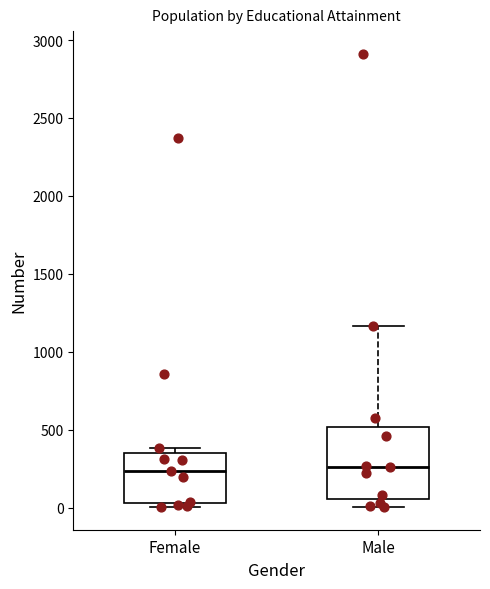

Comparing the boxes themselves (not the whiskers), which one is the tallest?

Male